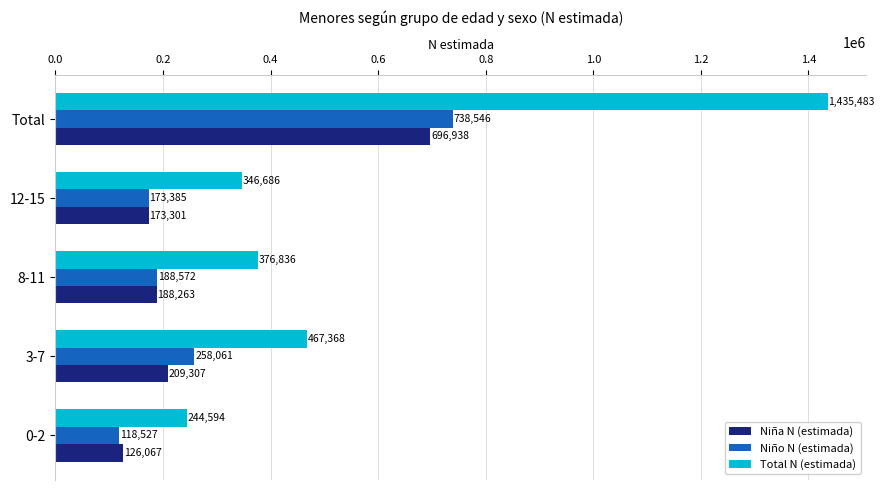

List the labels in order of Niño N (estimada) value, smallest first.

0-2, 12-15, 8-11, 3-7, Total